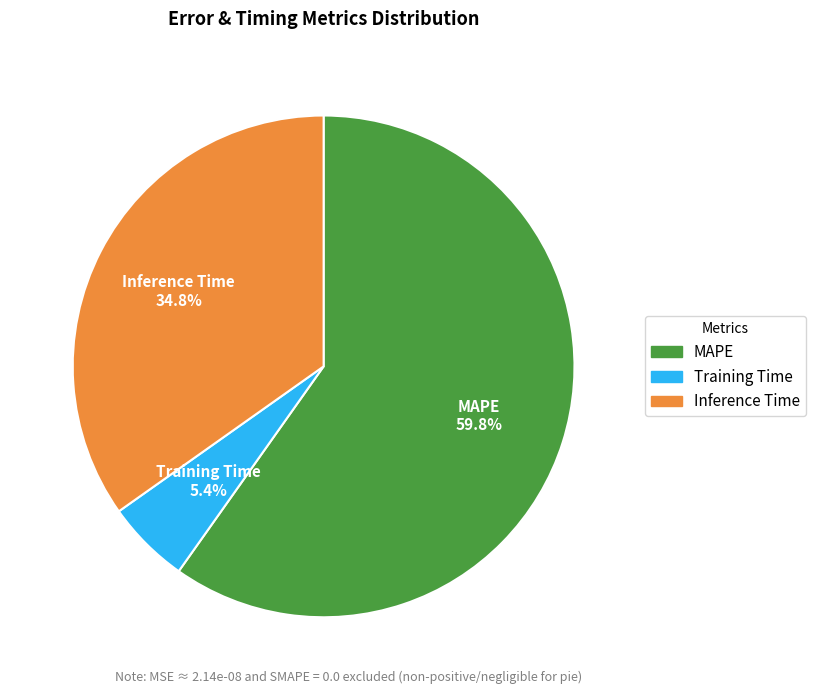

Which slice is the smallest?

Training Time